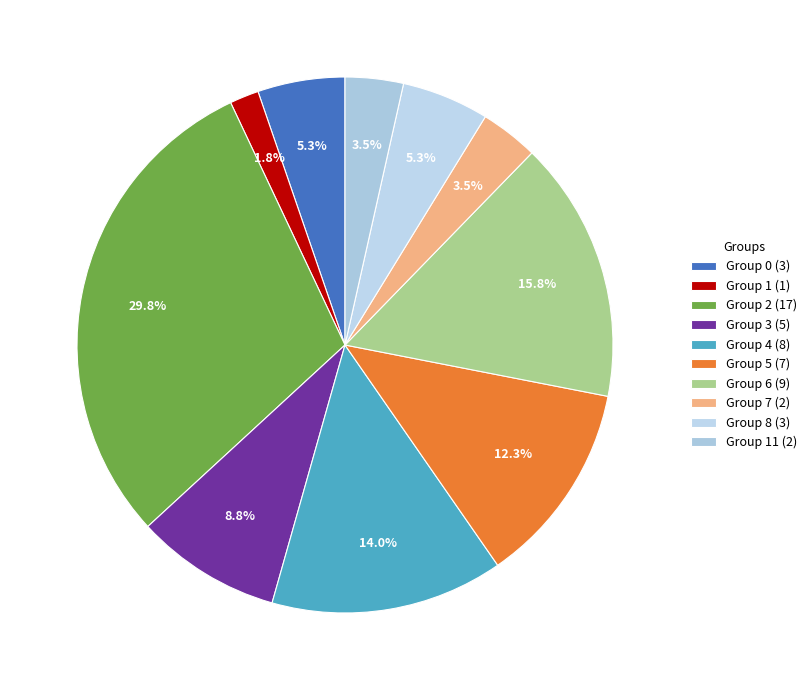

How many slices are in this pie chart?

10